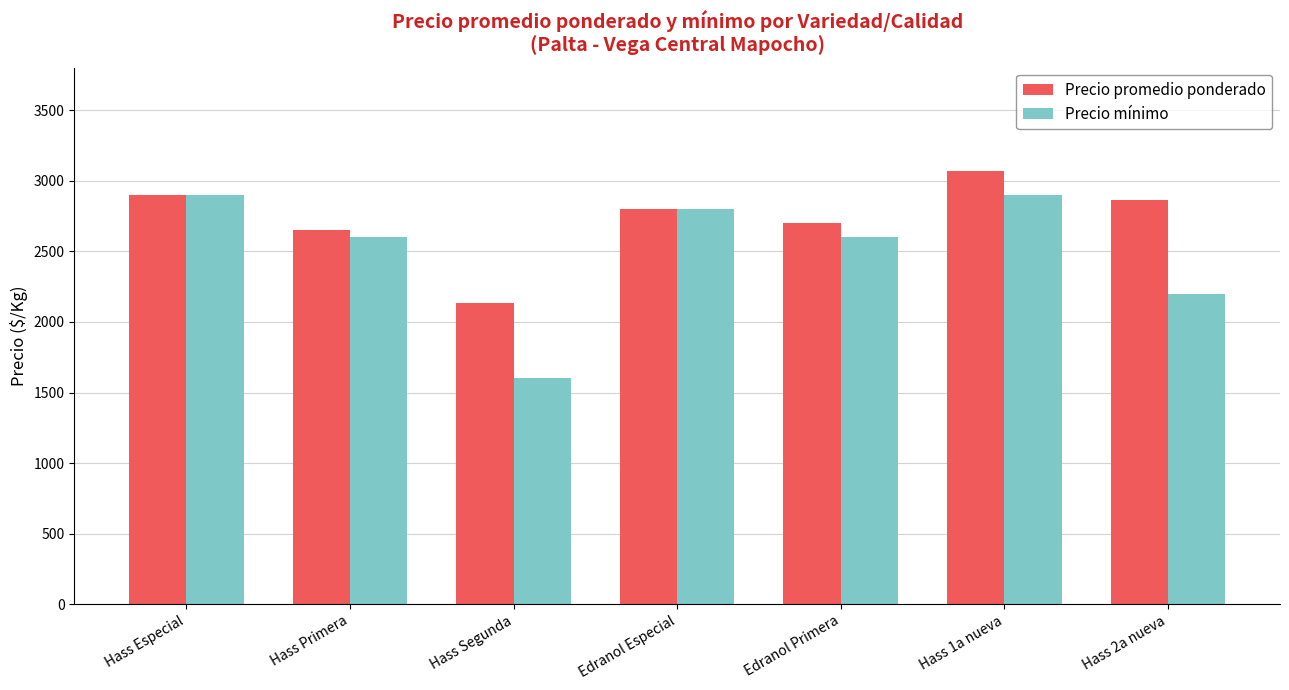

How many values in the Precio promedio ponderado series are below 2800?

3